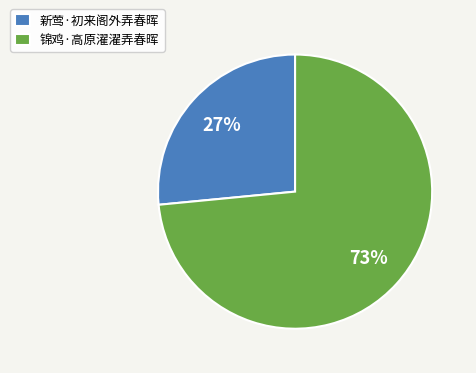

To the nearest percent, what is the average slice percentage?

50%